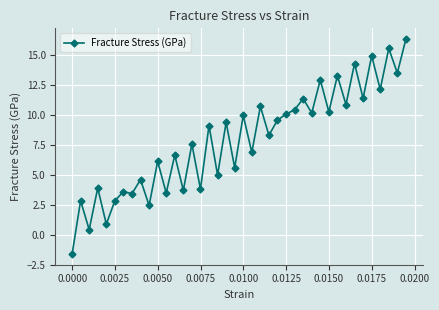

What is the difference between the maximum and minimum values?

18.0